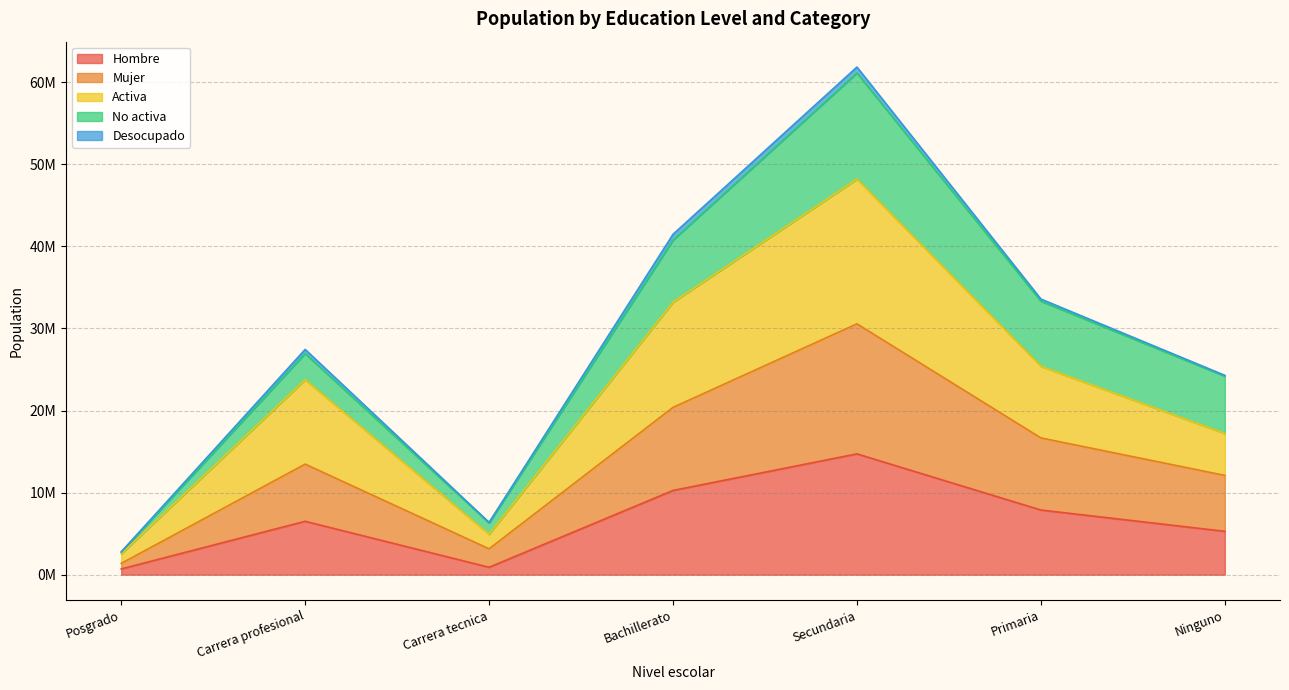

At which category does Mujer reach its first local valley?

Carrera tecnica